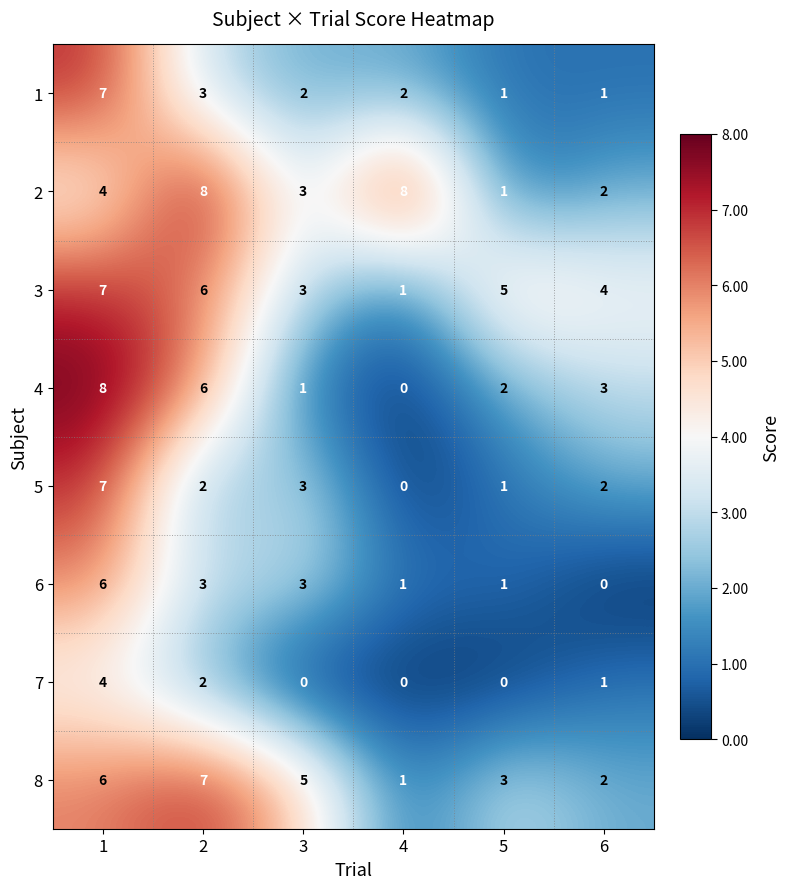

What is the average value of the 4 series?

3